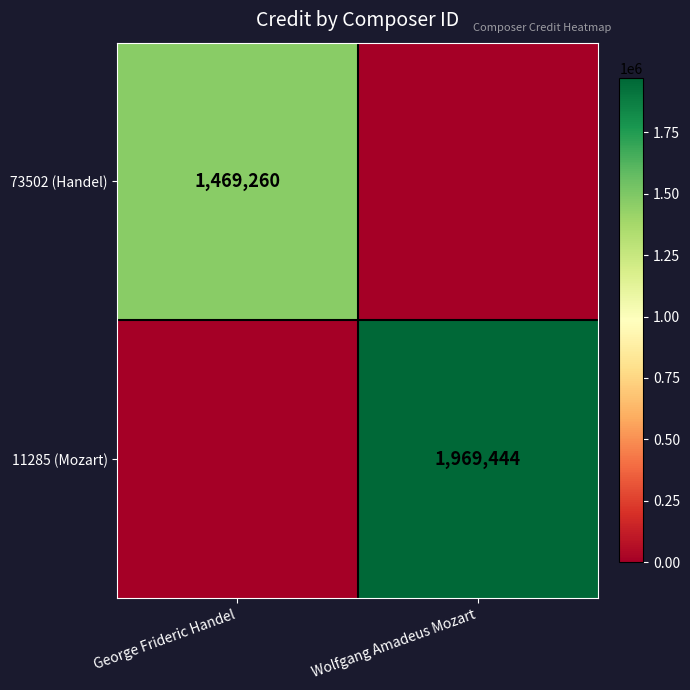

What is the spread (max minus min) of values at Wolfgang Amadeus Mozart?

1969444